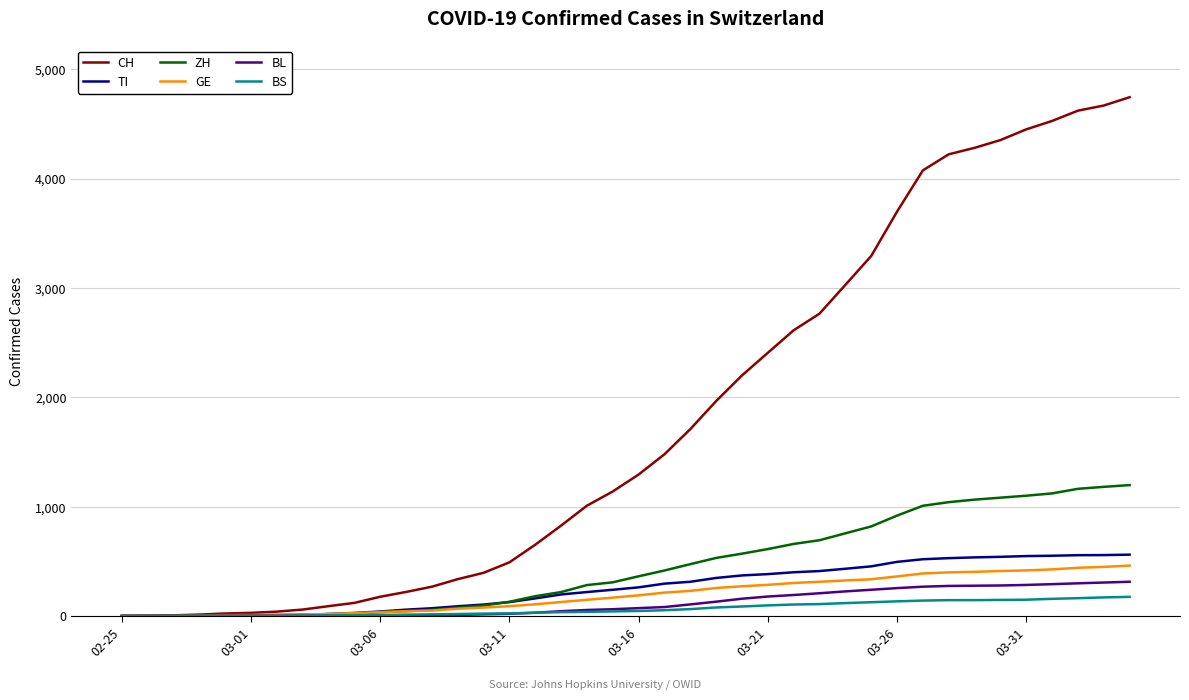

Which series has the widest spread of values?

CH